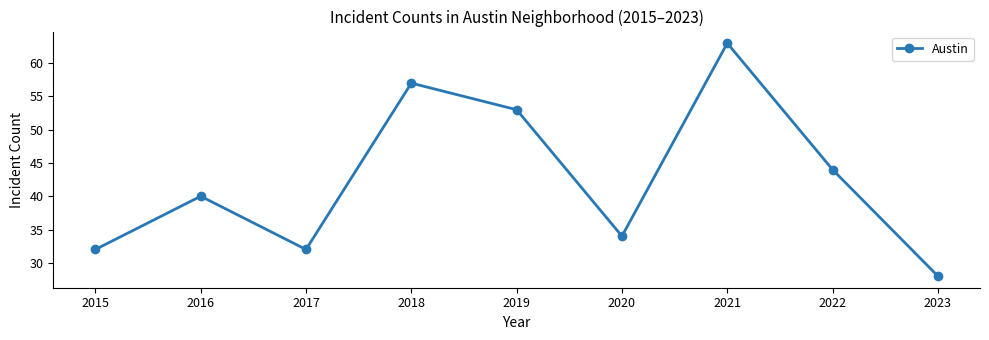

What is the value of the 1st point from the left?

32